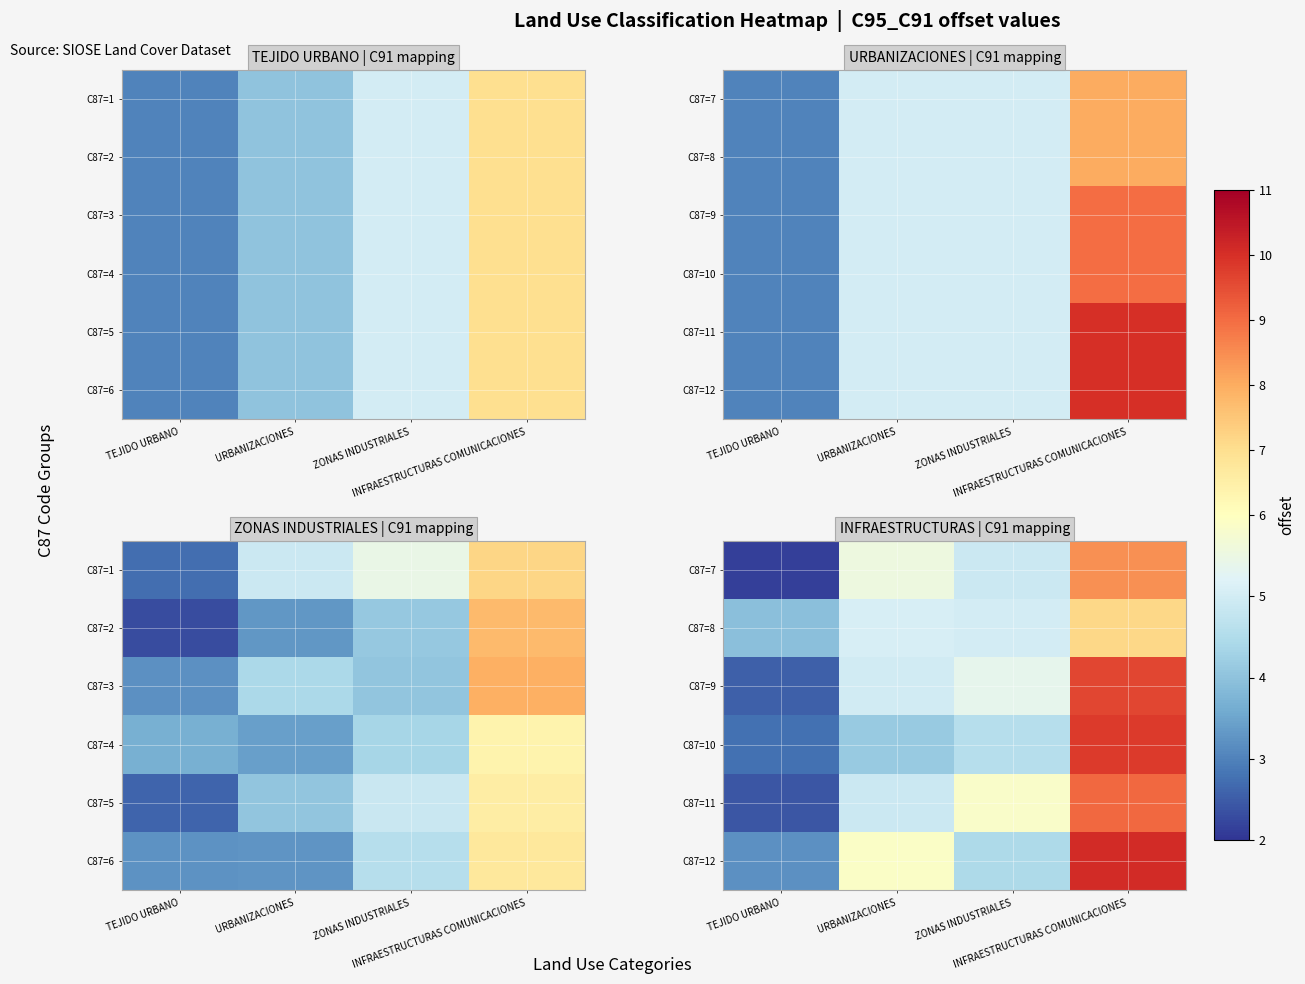

What is the difference between the highest and lowest values at URBANIZACIONES?

1.8